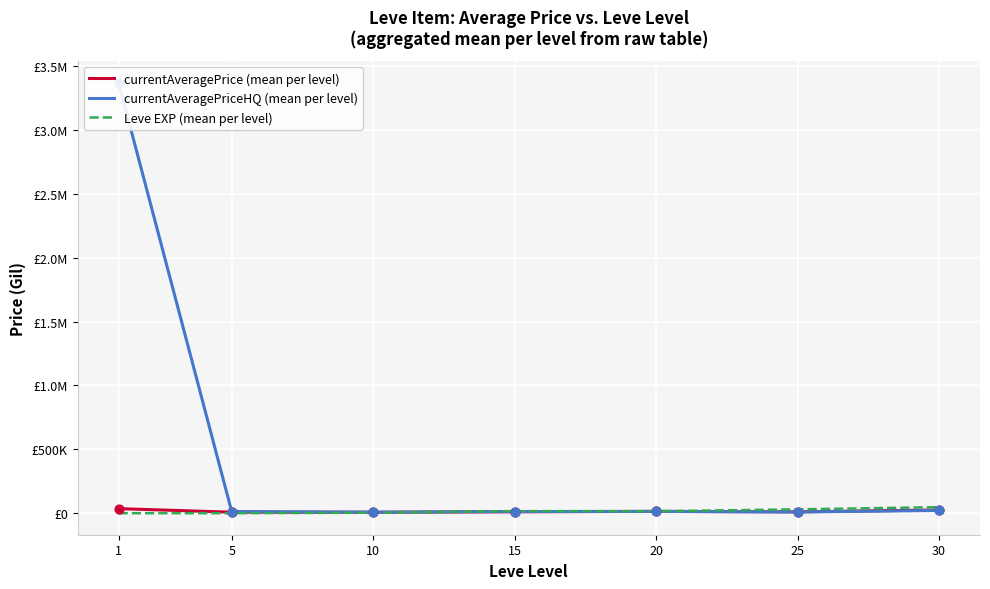

Is the value of Leve EXP (mean per level) at 30 greater than the value of currentAveragePrice (mean per level) at 5?

Yes